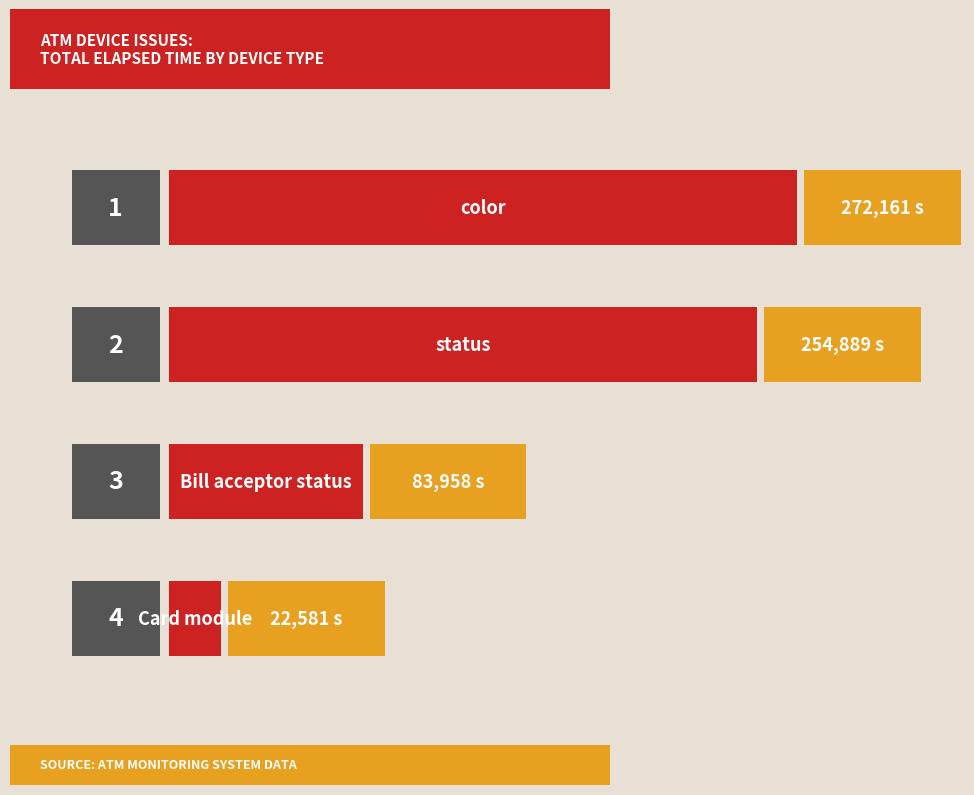

How many bars are there in total?

4